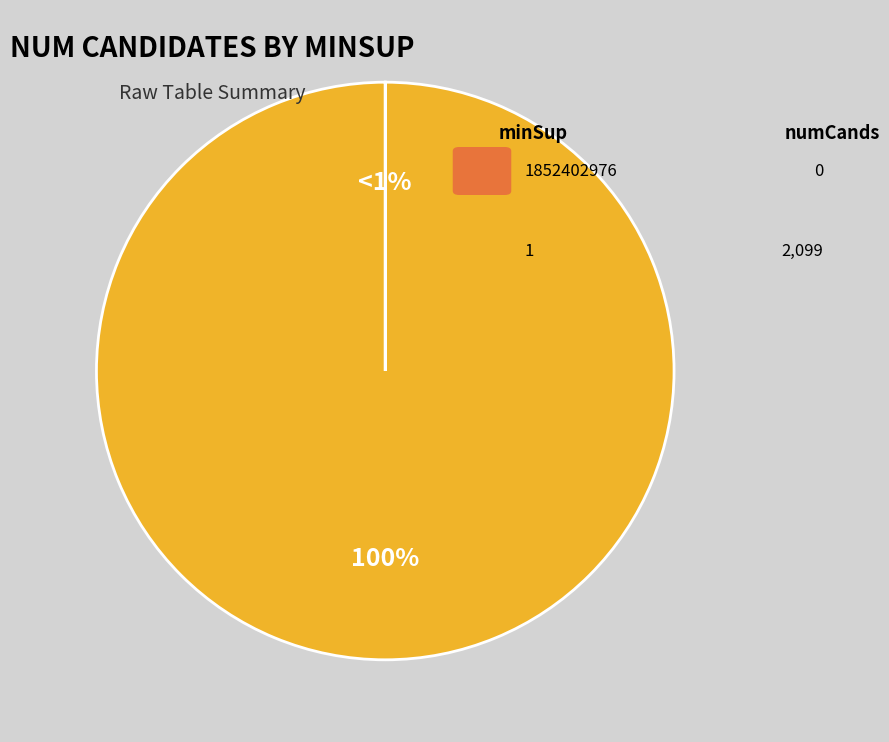

Count the number of slices in the pie.

2